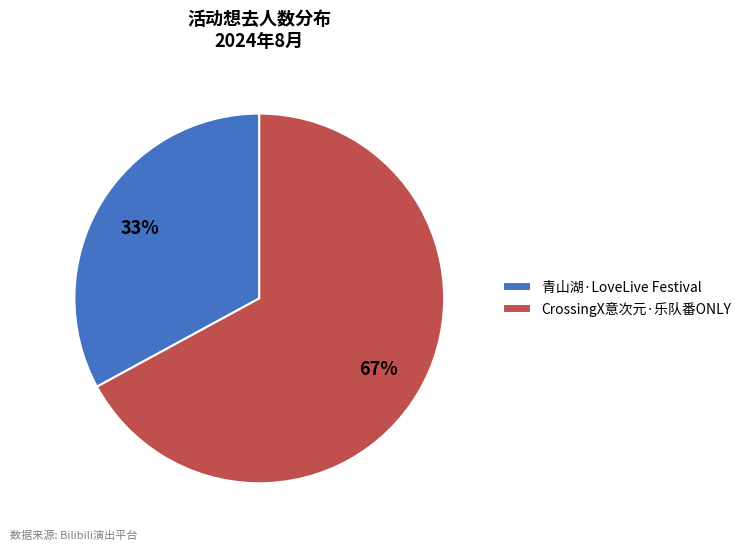

Rank the categories by value from lowest to highest.

青山湖·LoveLive Festival, CrossingX意次元·乐队番ONLY